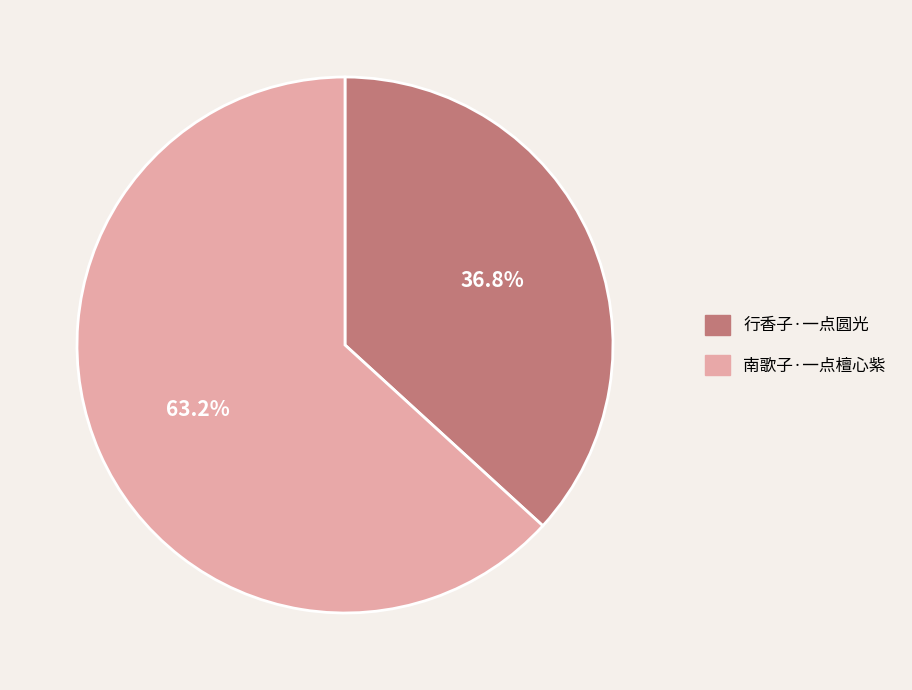

Is 南歌子·一点檀心紫 the majority of the pie?

Yes